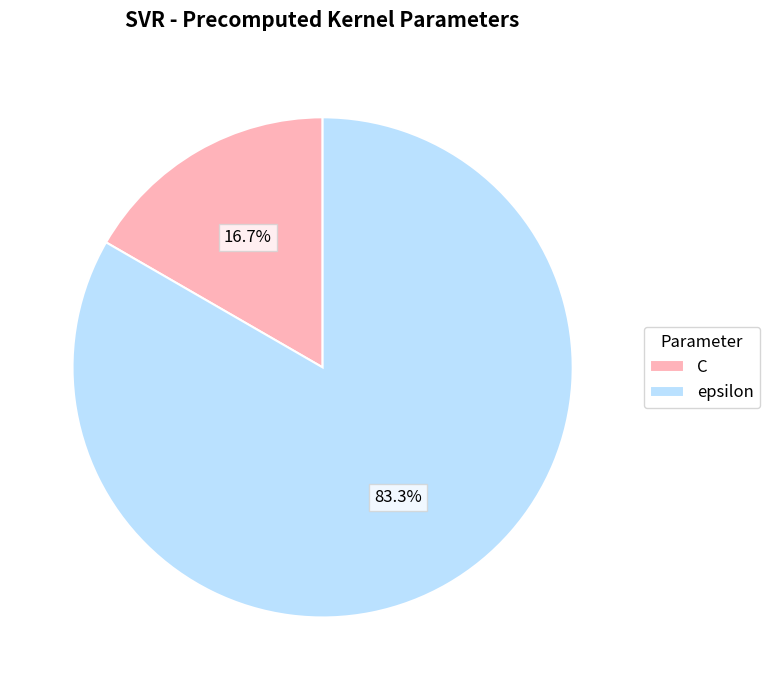

To the nearest percent, what is the combined percentage of epsilon and C?

100%